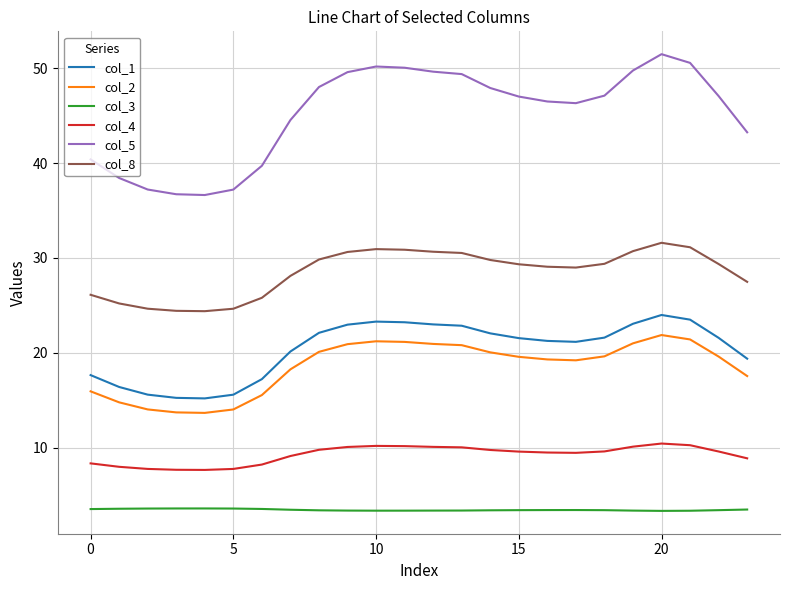

Which series has the largest total across all categories?

col_5